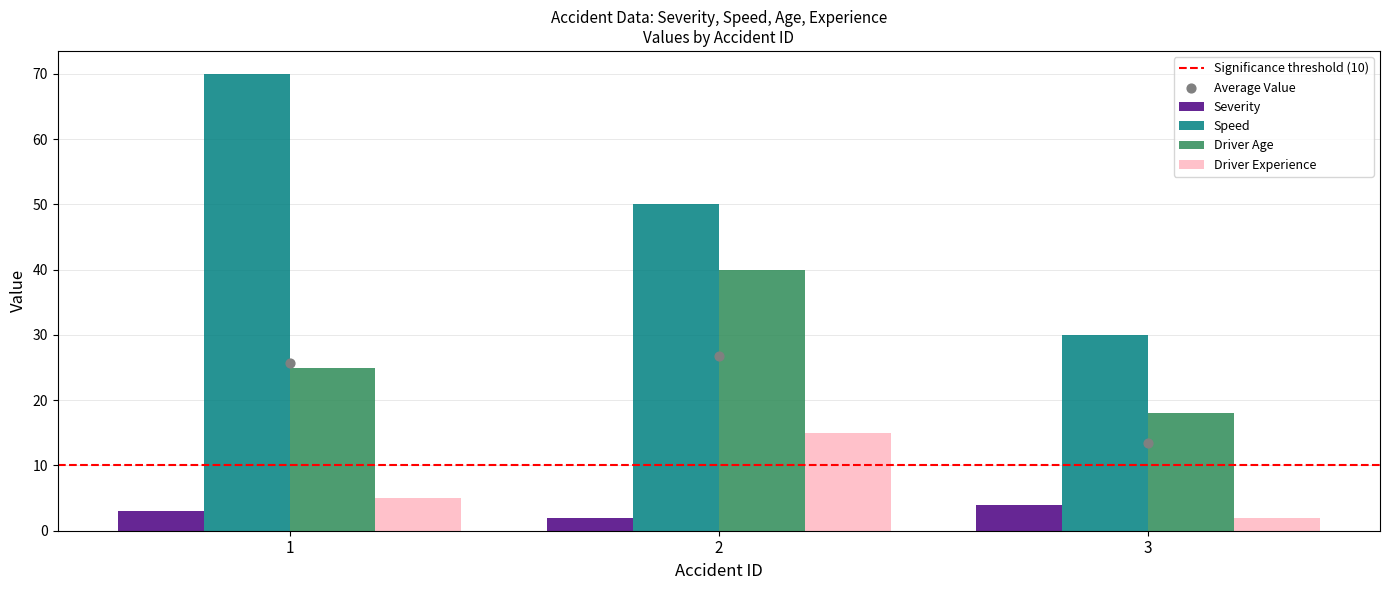

What are all the series names shown in the legend?

Severity, Speed, Driver Age, Driver Experience